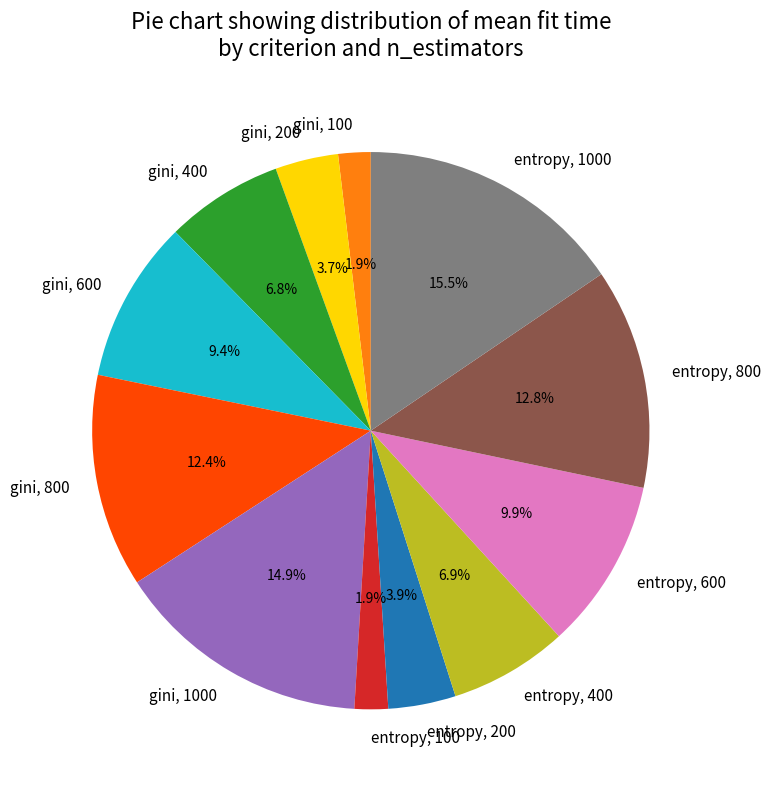

How many slices are in this pie chart?

12